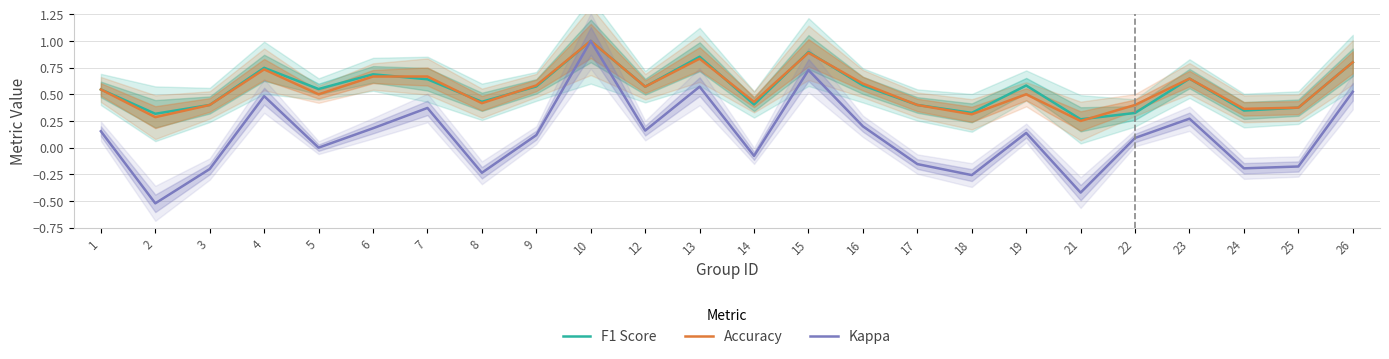

List the series in order of their peak value, highest first.

F1 Score, Accuracy, Kappa